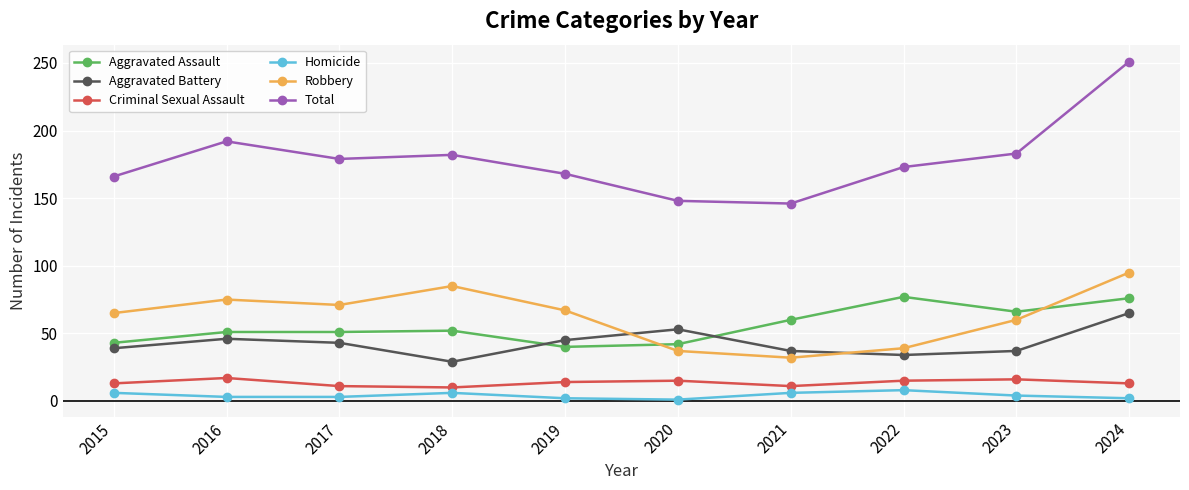

What is the sum of the Total values at 2015 and 2020?

314